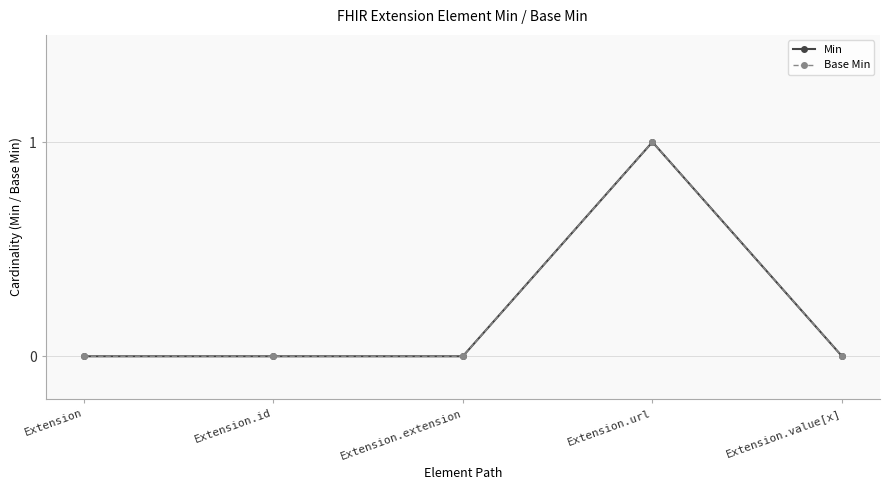

True or false: Base Min and Min cross at least once.

False